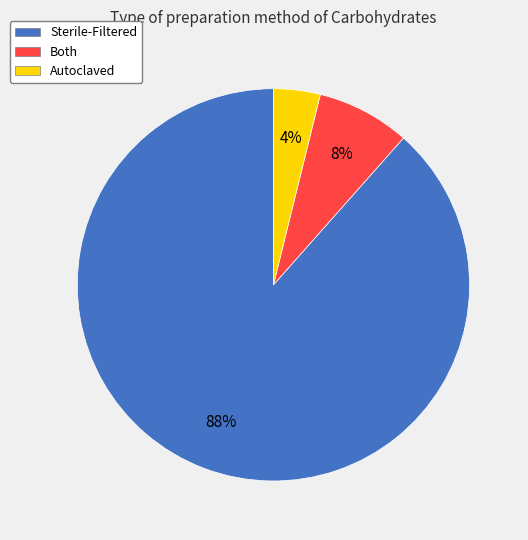

Which has a higher value, Sterile-Filtered or Autoclaved?

Sterile-Filtered